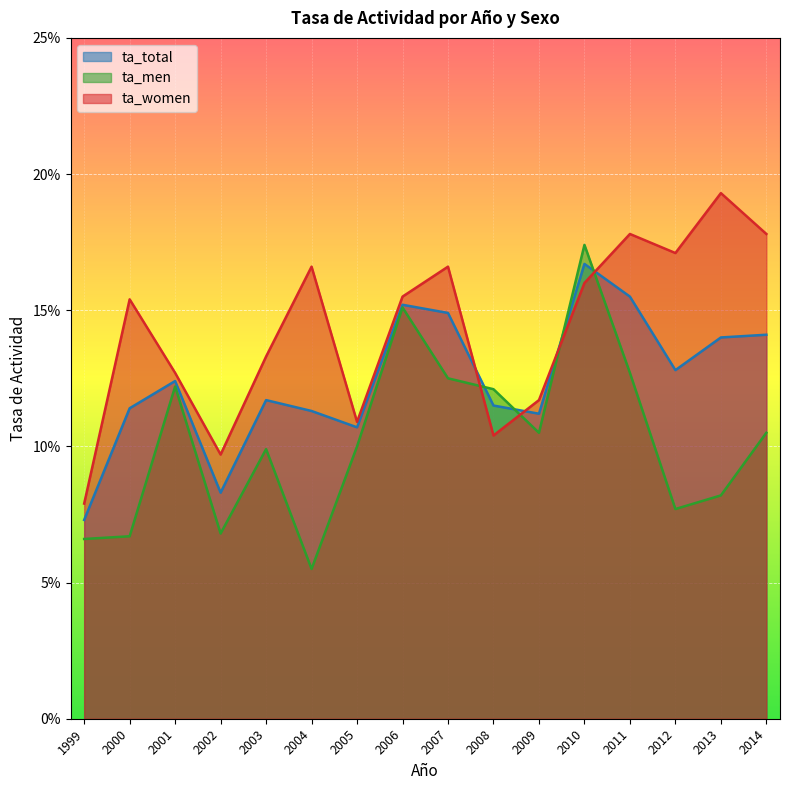

How many times do ta_women and ta_total cross each other?

4